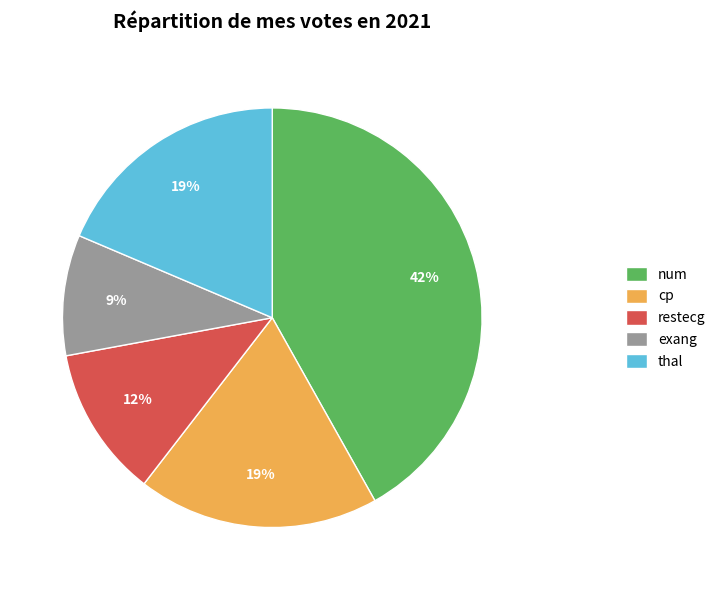

Is there any slice that represents more than half of the pie?

No